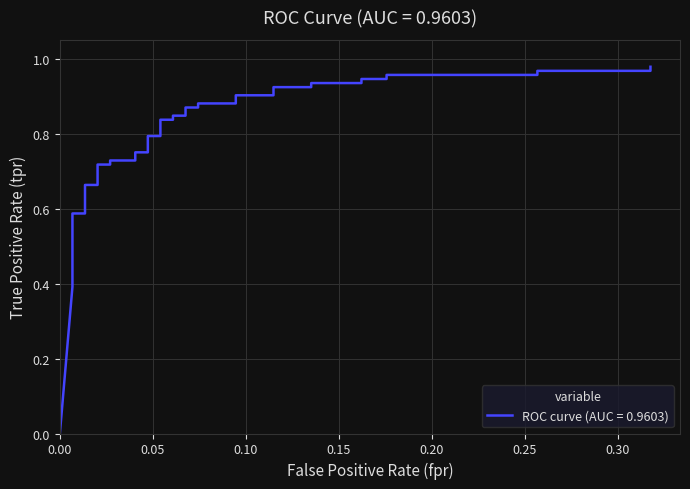

True or false: the data has more than 0 interior local peaks.

False